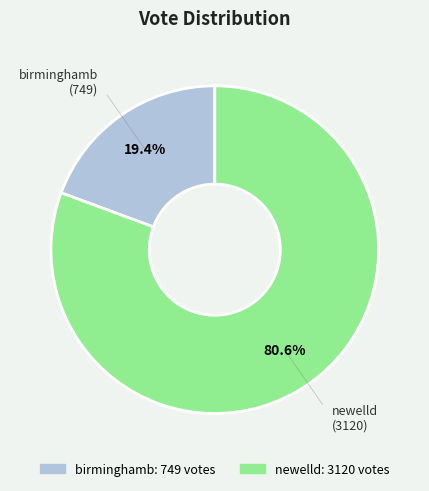

Combined, do birminghamb and newelld account for over 50%?

Yes